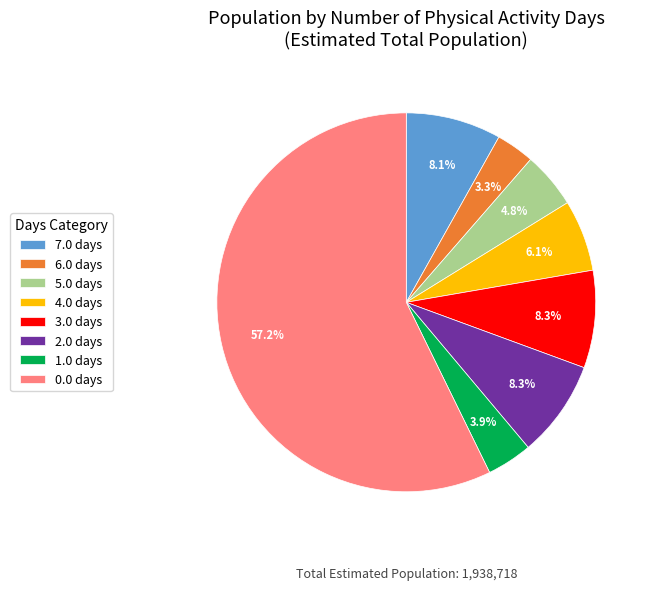

What percentage is the 3.0 slice, to the nearest percent?

8%